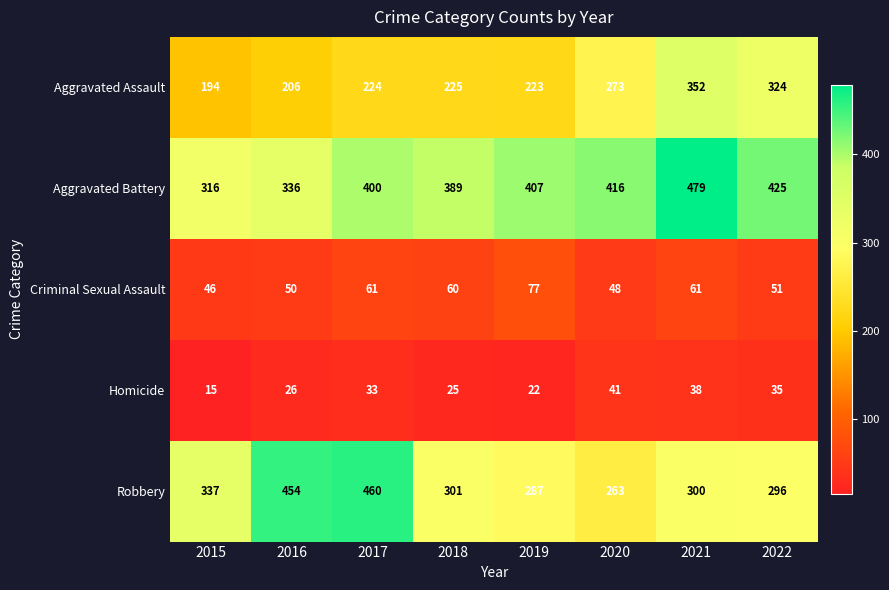

What is the spread (max minus min) of values at 2017?

427